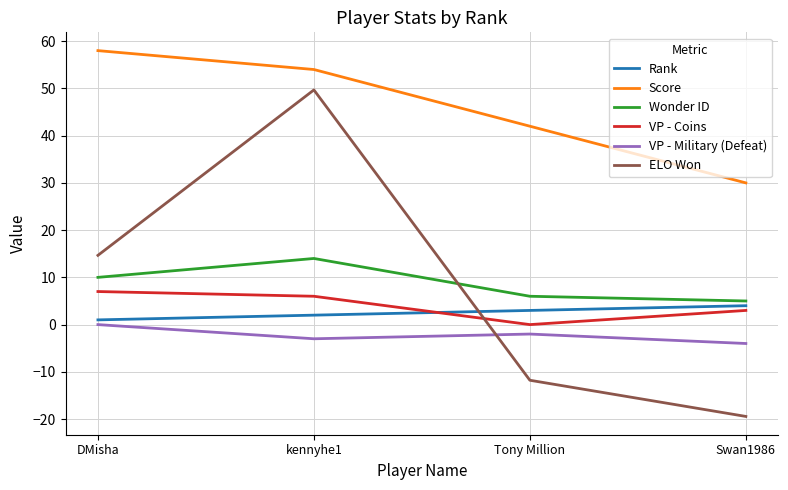

True or false: VP - Military (Defeat) and VP - Coins cross at least once.

False